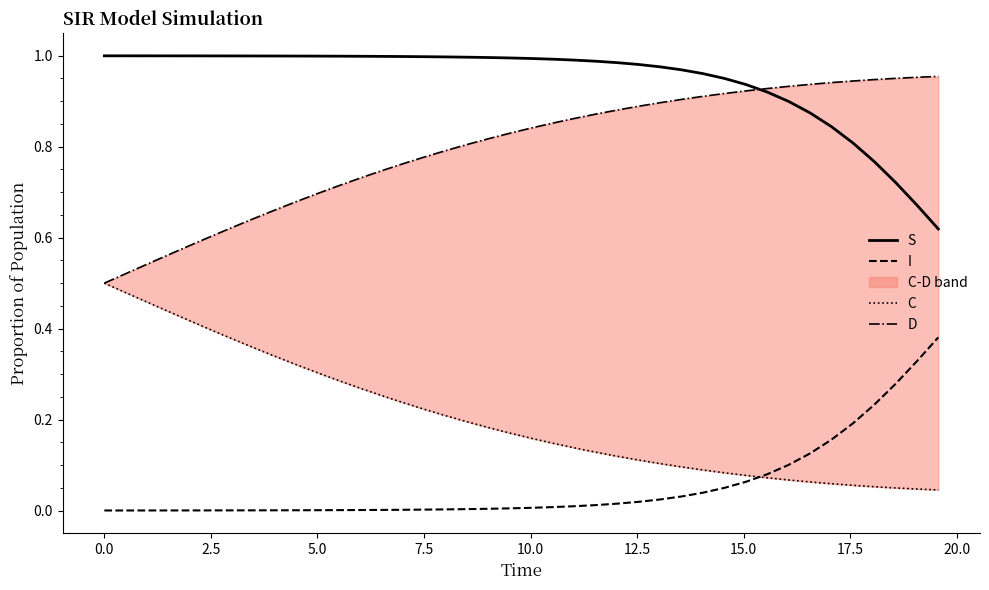

Which series has the largest total across all categories?

S